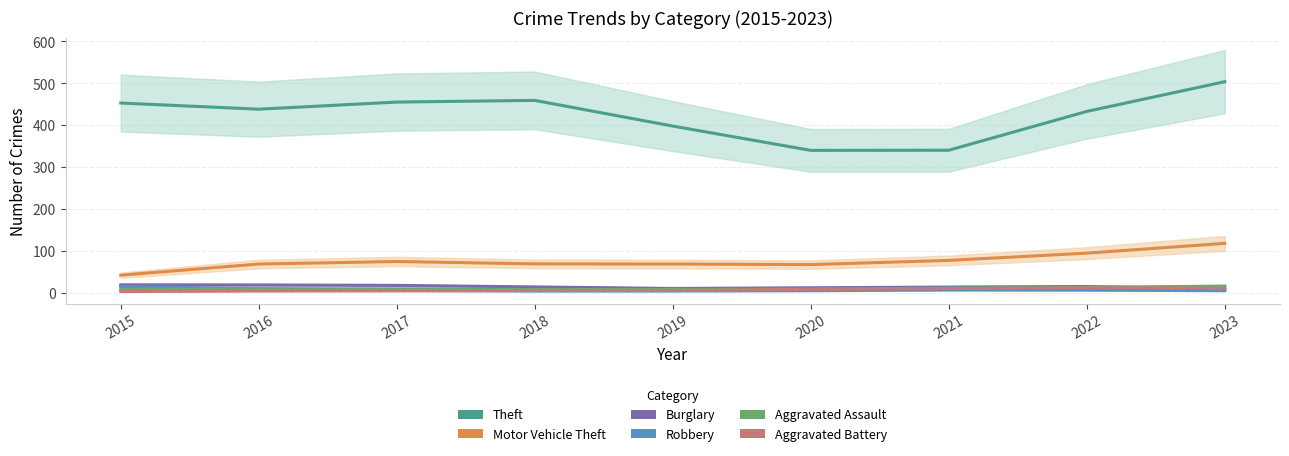

How many interior local valleys does the Theft series have?

2